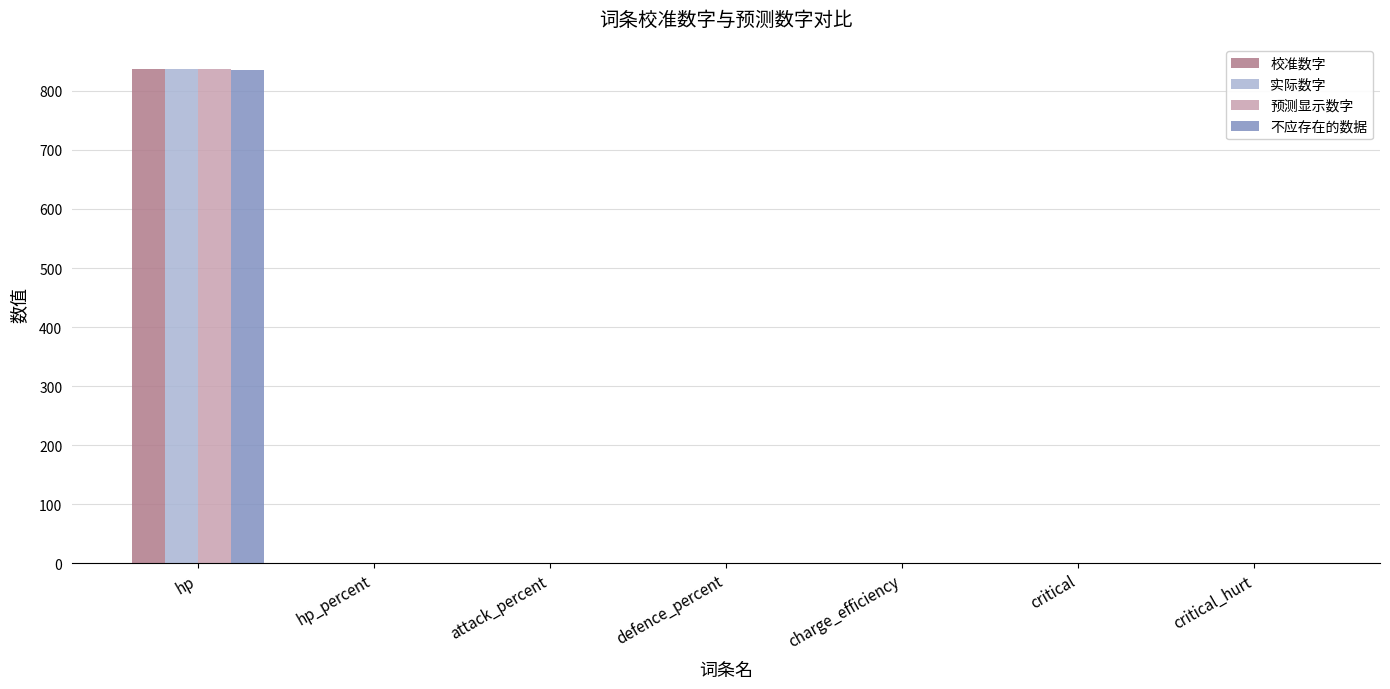

What is the sum of all 不应存在的数据 values?

836.8